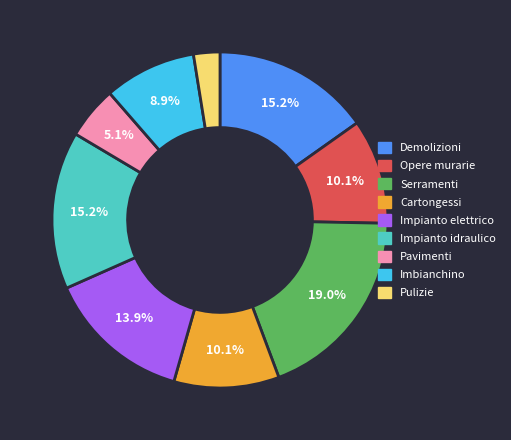

What is the smallest slice in the pie chart?

Pulizie